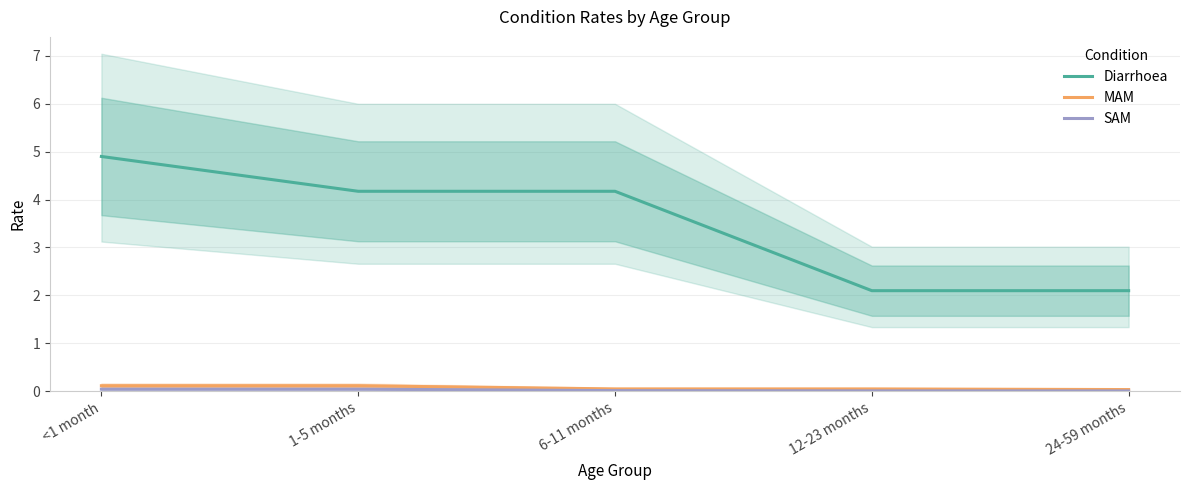

What is the difference between the Diarrhoea values at 1-5 months and 24-59 months?

2.1